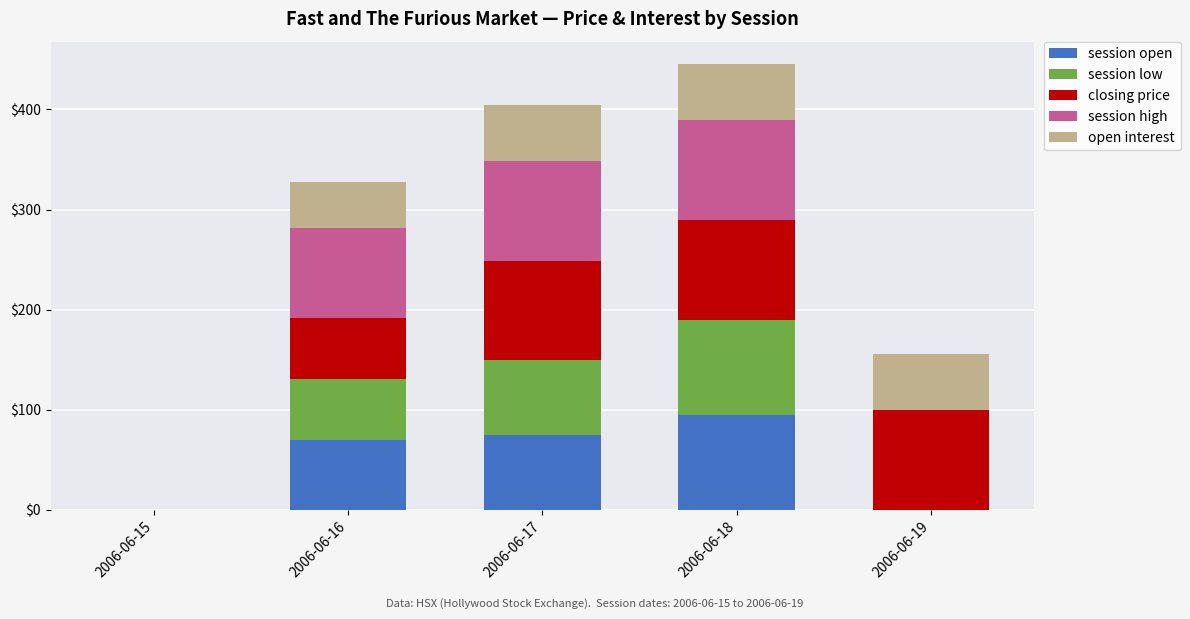

What is the total value across all series at 2006-06-17?

404.8